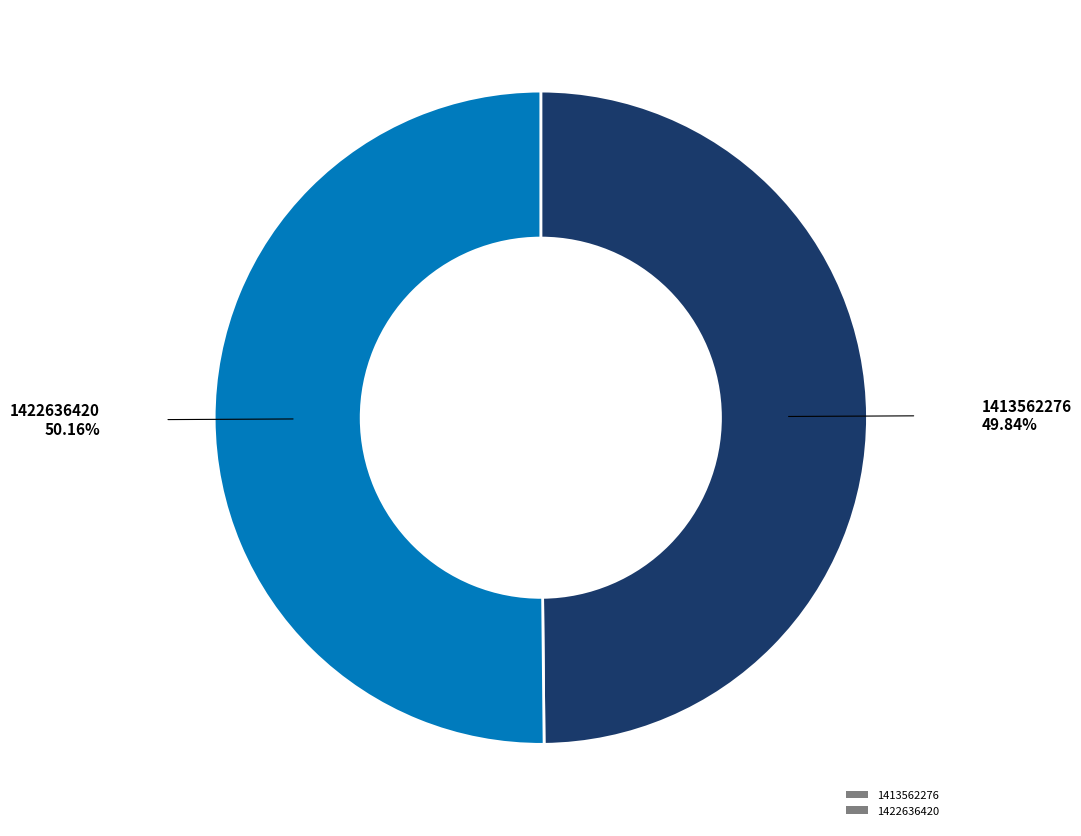

How many segments does this pie chart have?

2